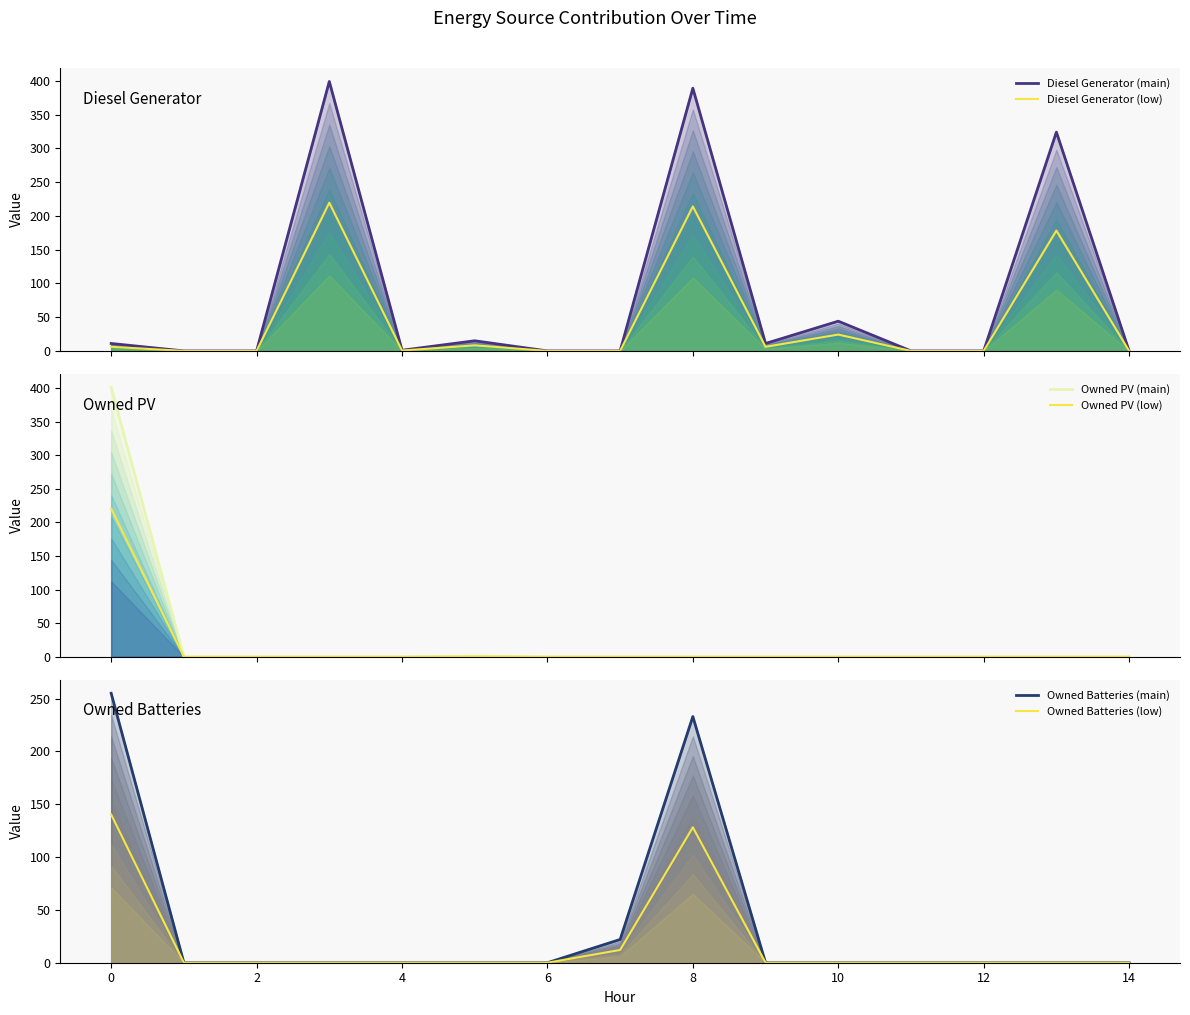

What is the difference between the maximum and minimum values in the Owned Batteries (main) series?

255.0